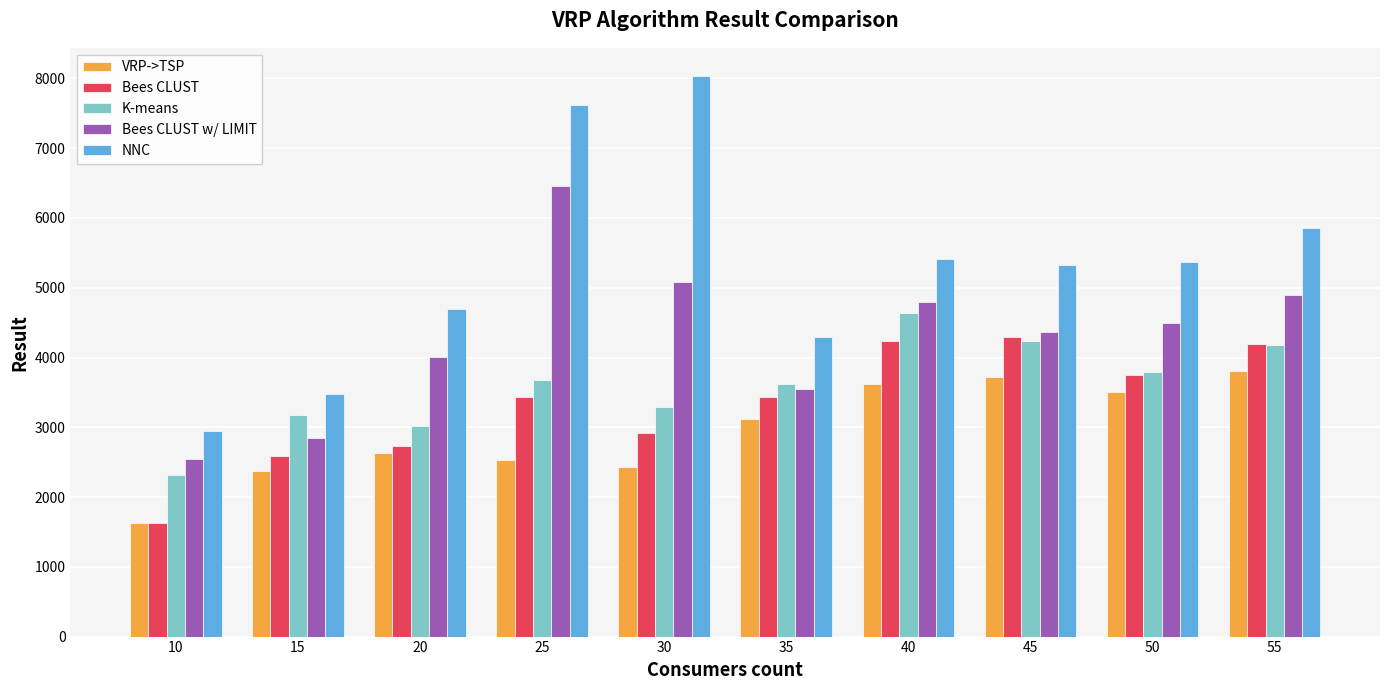

Which series changed the most between 25 and 30?

Bees CLUST w/ LIMIT